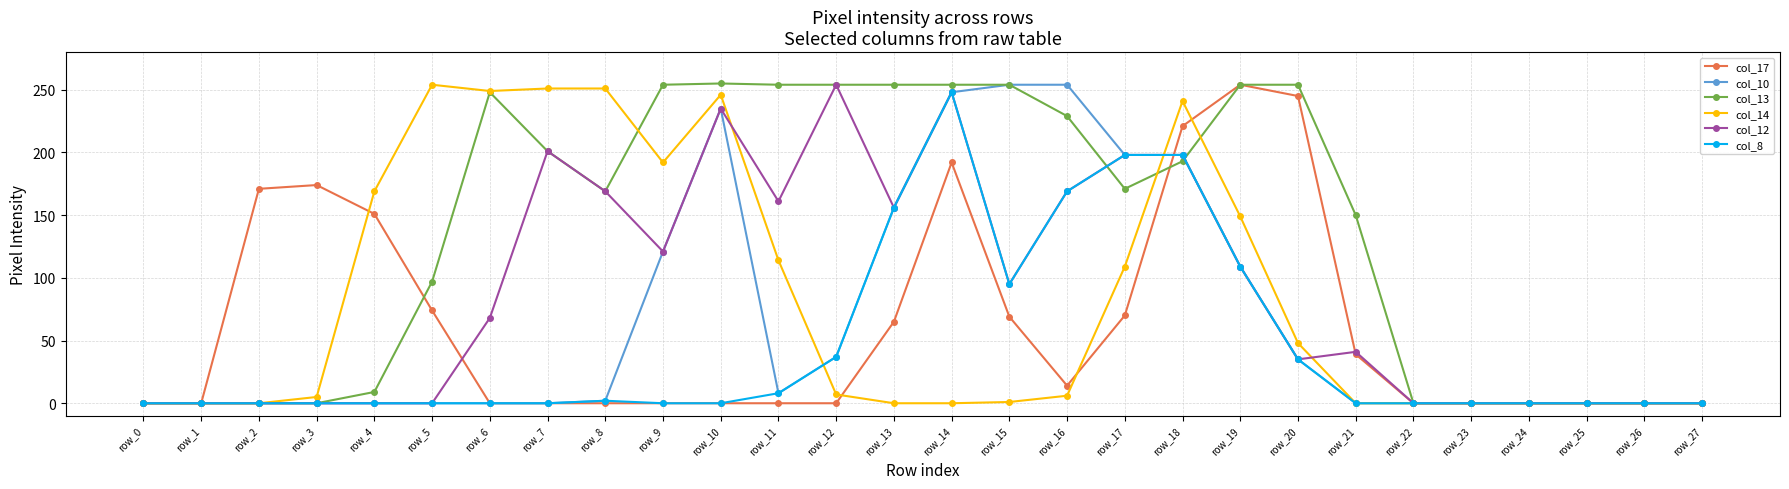

At which label does col_17 reach its peak?

row_19